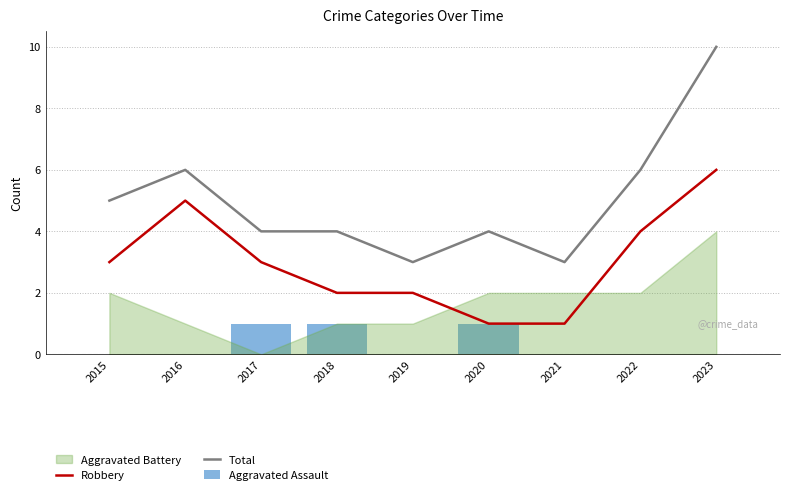

The Robbery series shows 3 at 2016. True or false?

False